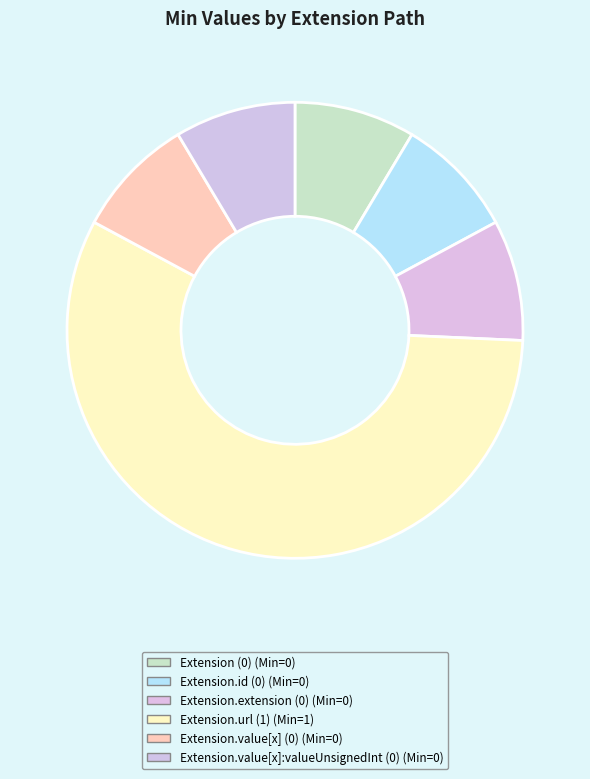

Is there any slice that represents more than half of the pie?

Yes